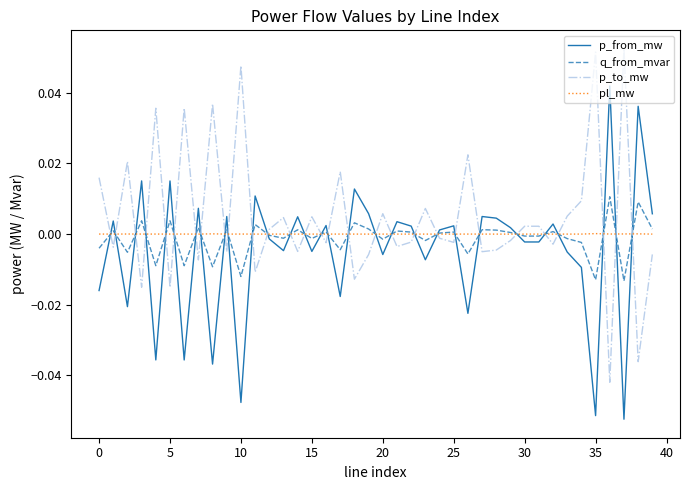

Rank the series by their maximum value, from lowest to highest.

pl_mw, q_from_mvar, p_from_mw, p_to_mw